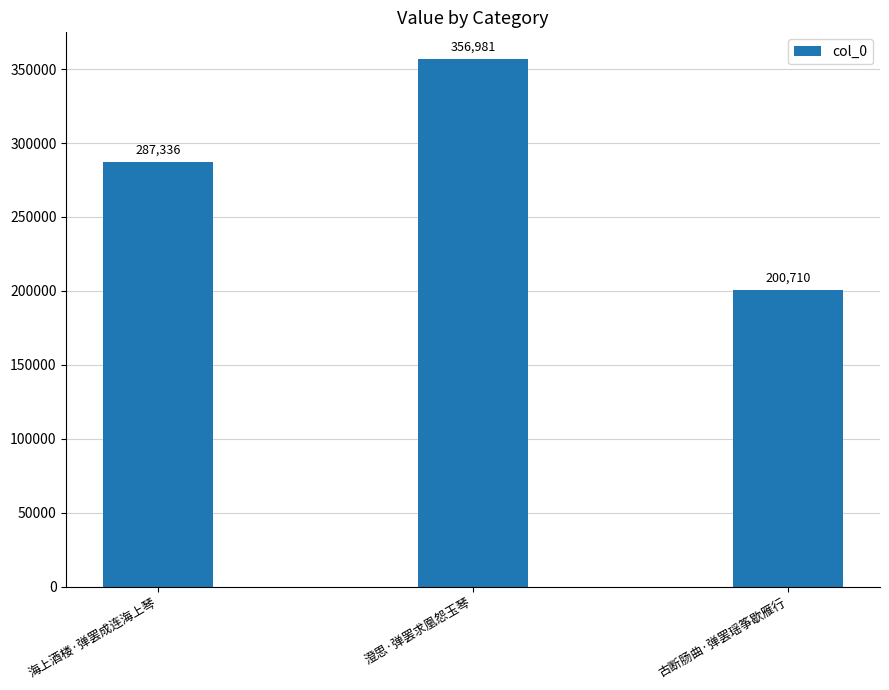

List the labels in order of value, smallest first.

古断肠曲·弹罢瑶筝歇雁行, 海上酒楼·弹罢成连海上琴, 澄思·弹罢求凰怨玉琴